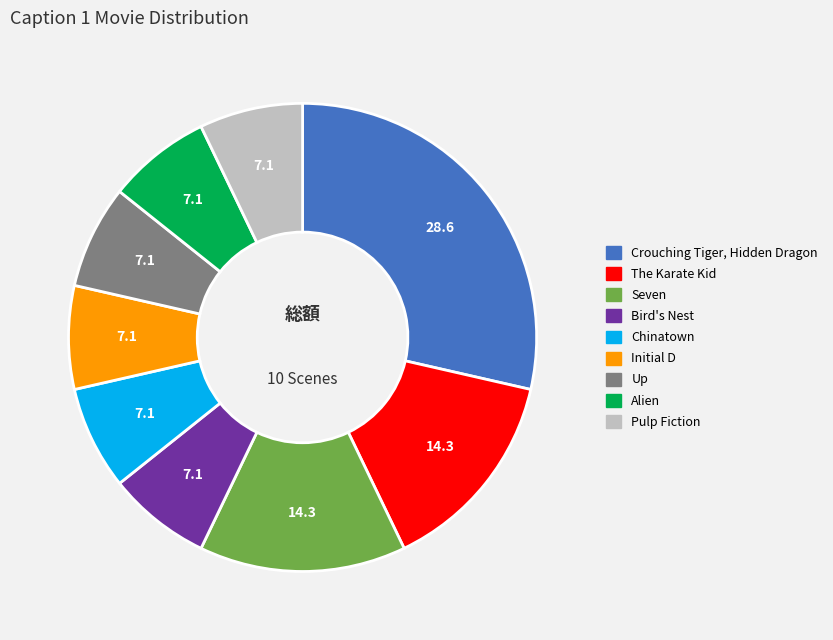

Which slice is the largest?

Crouching Tiger, Hidden Dragon